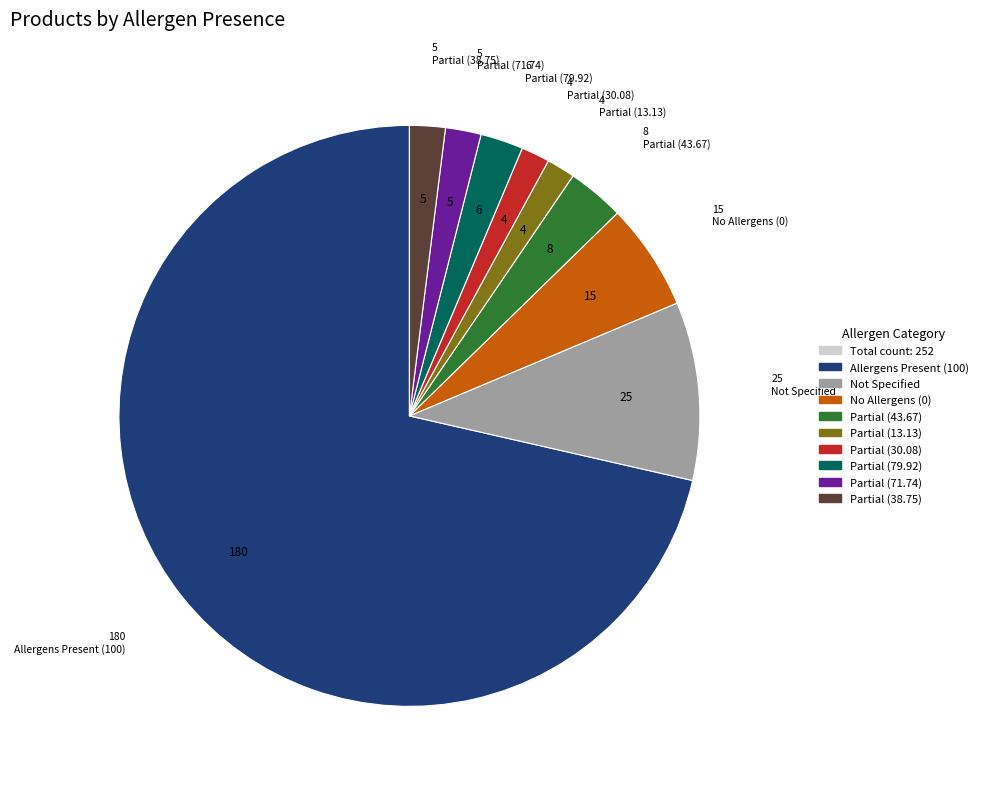

Is there any slice that represents more than half of the pie?

Yes